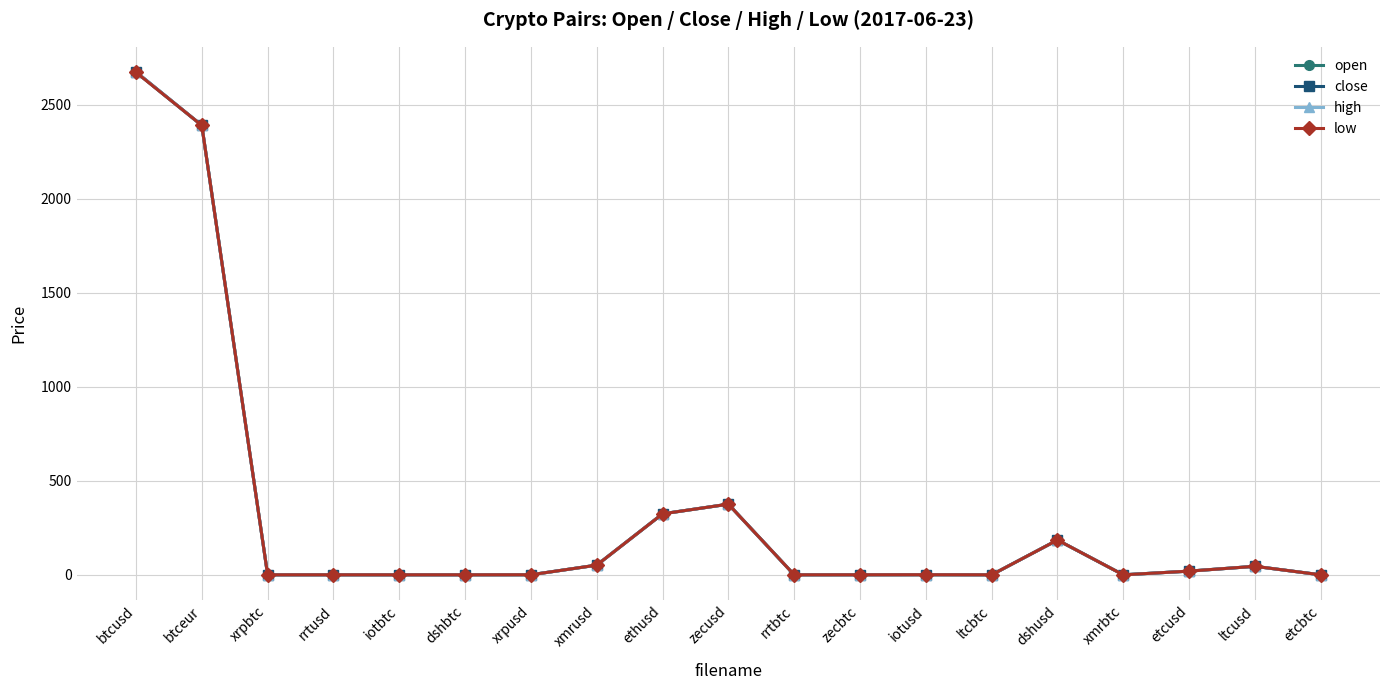

Does the chart have visible grid lines?

Yes